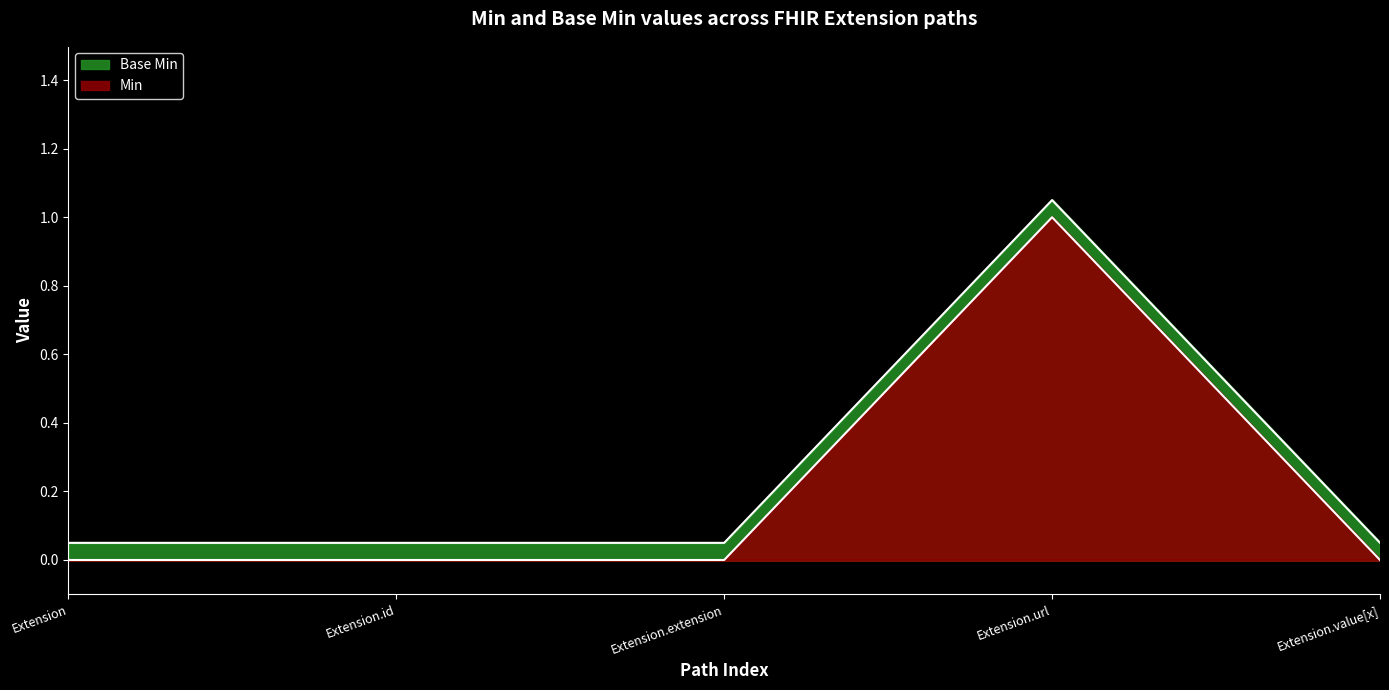

True or false: Base Min has a value of 0.1 at Extension.id.

True